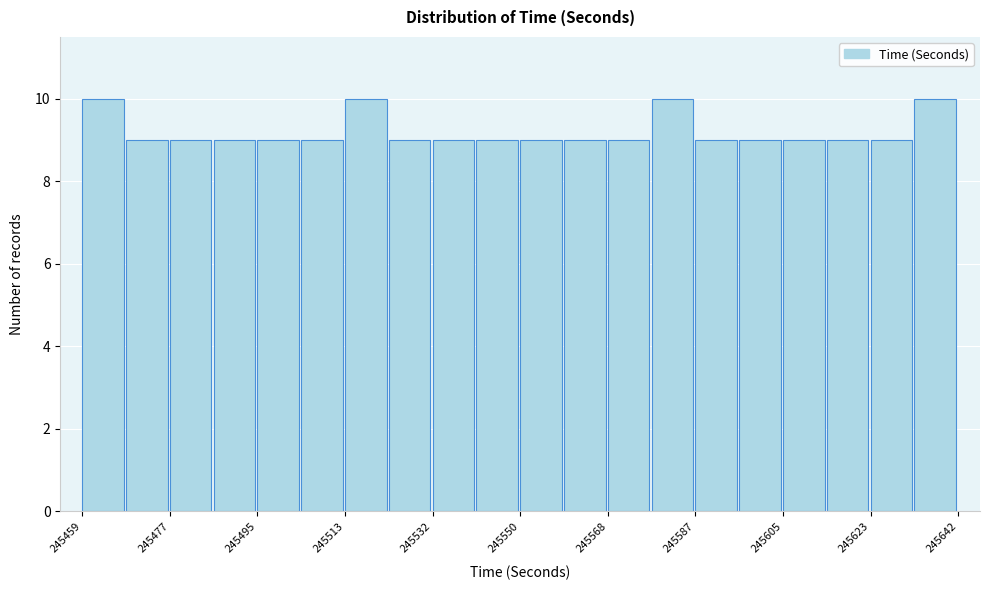

Reading left to right, list every bar in this chart as the range it spans on the x-axis followed by its height. Neither the bar edges nor the heights are printed on the chart, so give them approximately, as read against the axes.

245460 to 245468: 10
245468 to 245478: 9
245478 to 245486: 9
245486 to 245496: 9
245496 to 245504: 9
245504 to 245514: 9
245514 to 245524: 10
245524 to 245532: 9
245532 to 245542: 9
245542 to 245550: 9
245550 to 245560: 9
245560 to 245568: 9
245568 to 245578: 9
245578 to 245588: 10
245588 to 245596: 9
245596 to 245606: 9
245606 to 245614: 9
245614 to 245624: 9
245624 to 245632: 9
245632 to 245642: 10